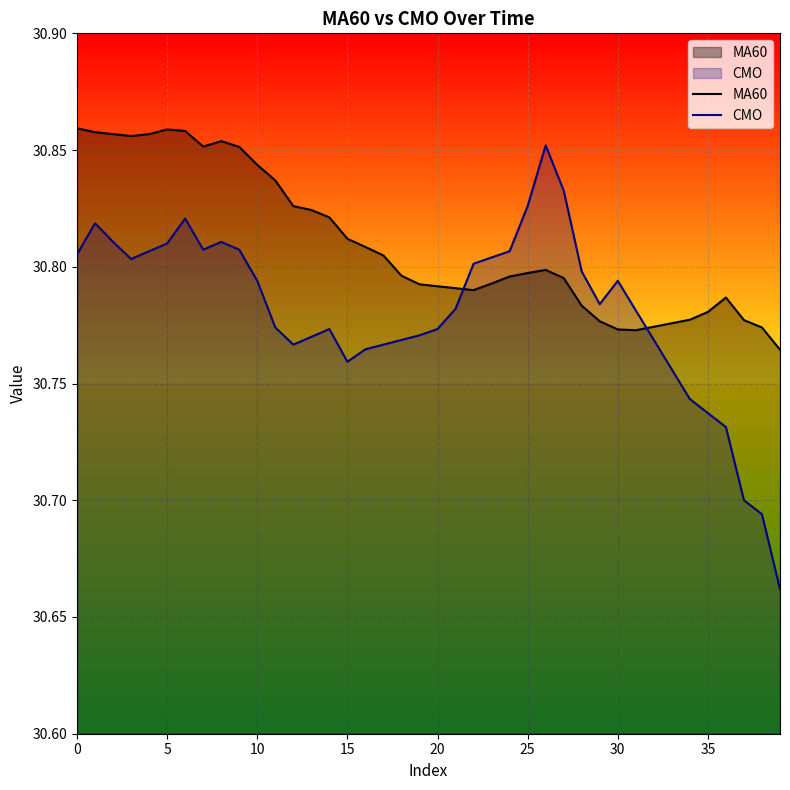

Which series has the largest range (max minus min)?

CMO